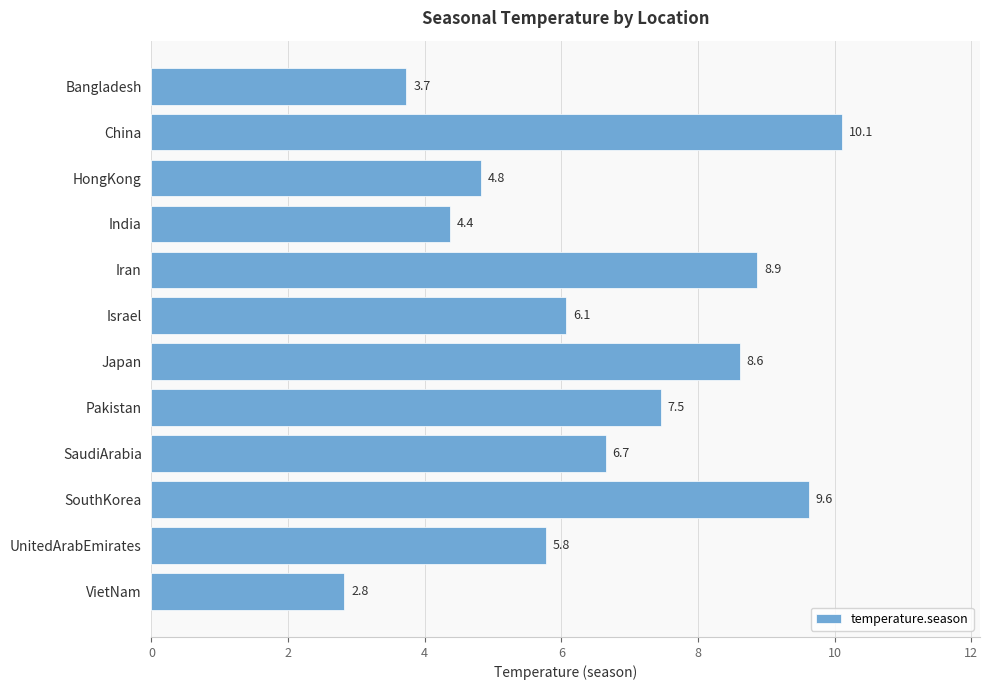

Reading bottom to top, what are all the values shown in this chart?

2.8	5.8	9.6	6.7	7.5	8.6	6.1	8.9	4.4	4.8	10.1	3.7